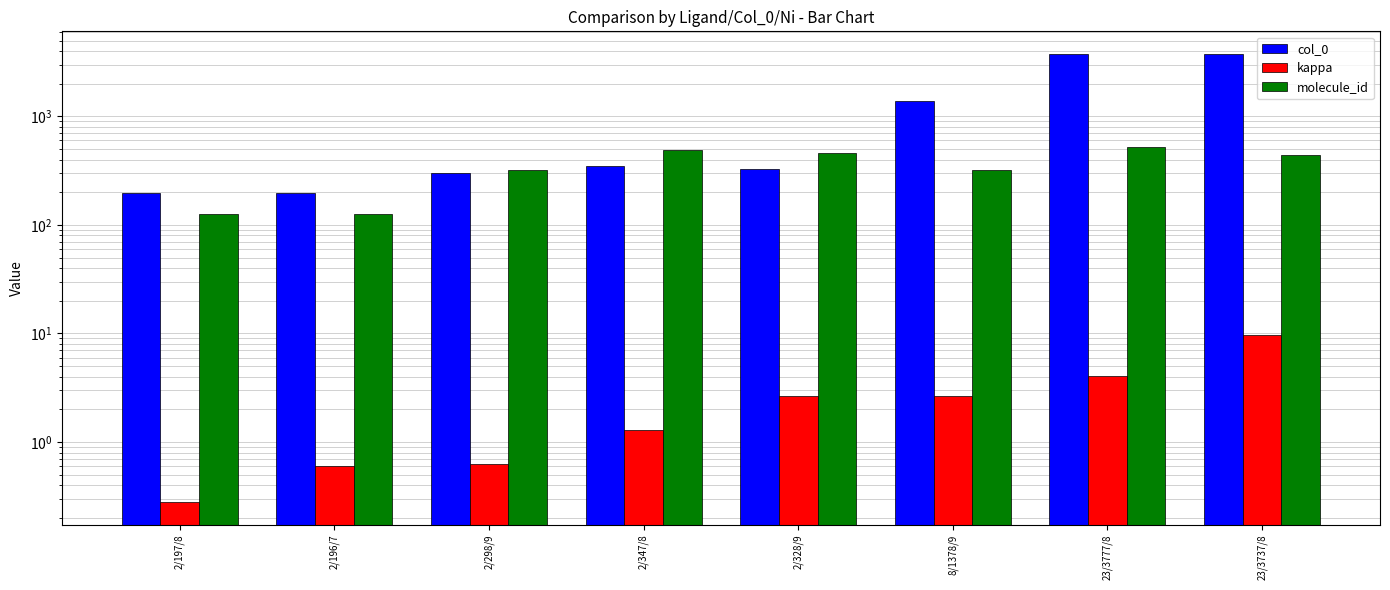

At which category is the sum across all series the highest?

23/3777/8